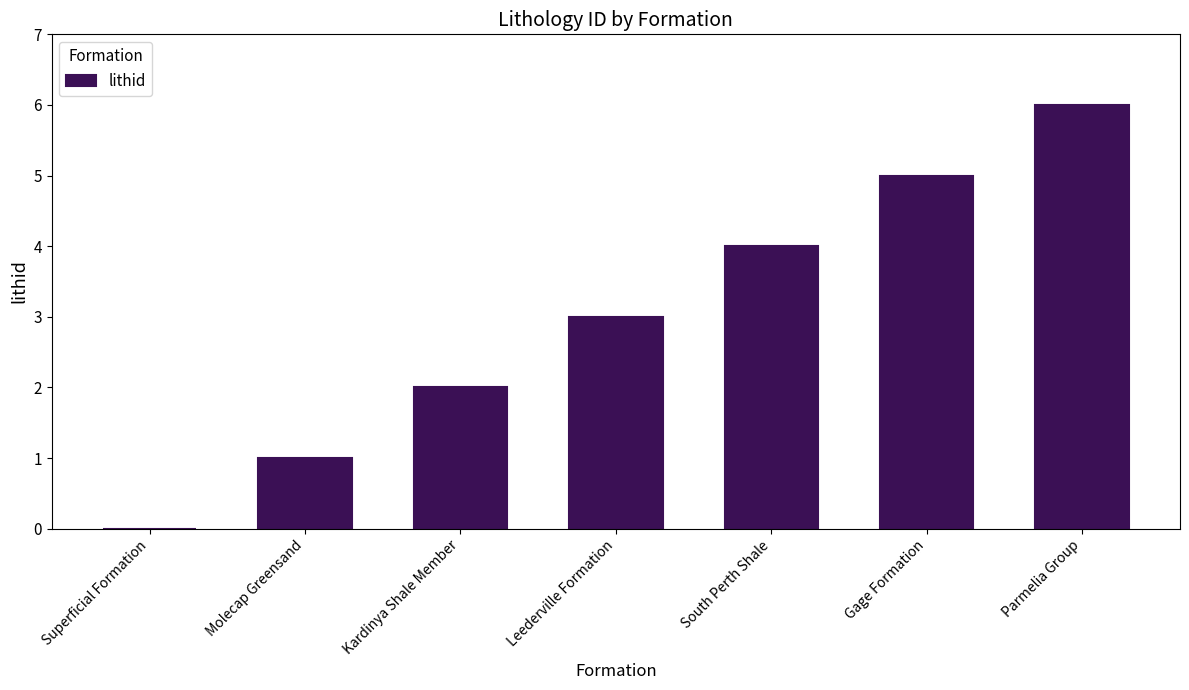

The value at Leederville Formation is 2. True or false?

False